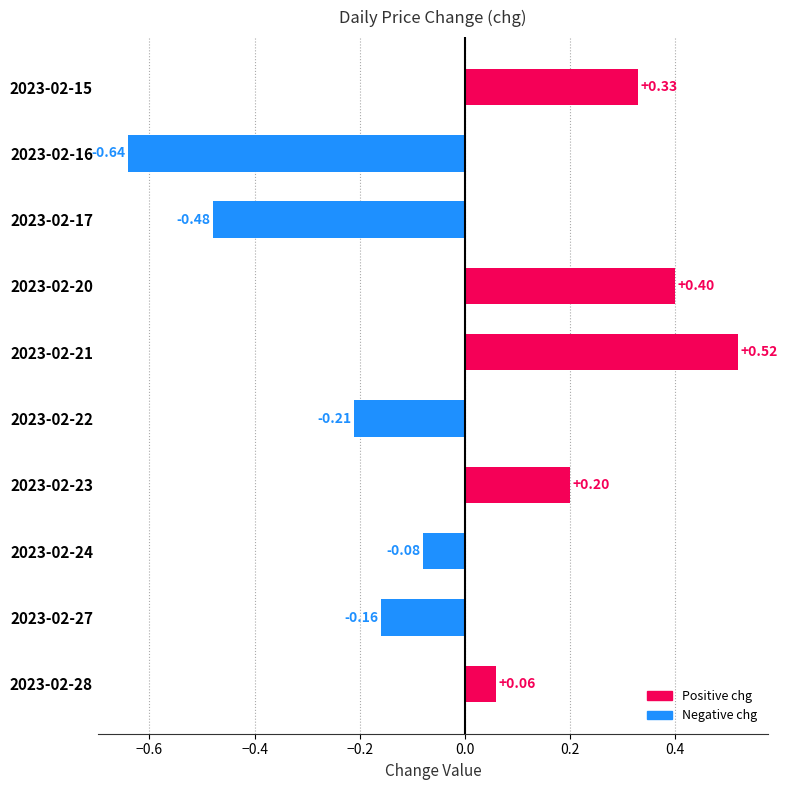

List the labels in order of value, smallest first.

2023-02-16, 2023-02-17, 2023-02-22, 2023-02-27, 2023-02-24, 2023-02-28, 2023-02-23, 2023-02-15, 2023-02-20, 2023-02-21